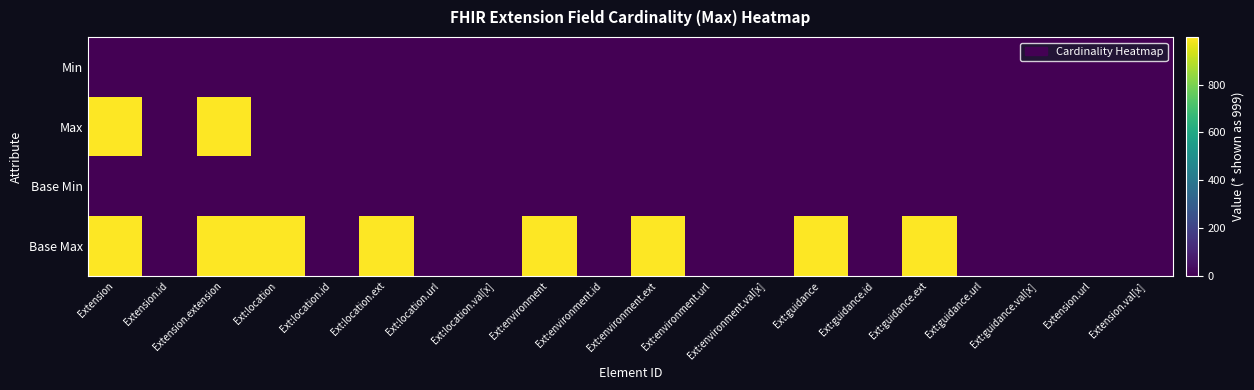

At Ext:location.val[x], list the series in order from smallest to largest.

Base Min, Min, Max, Base Max